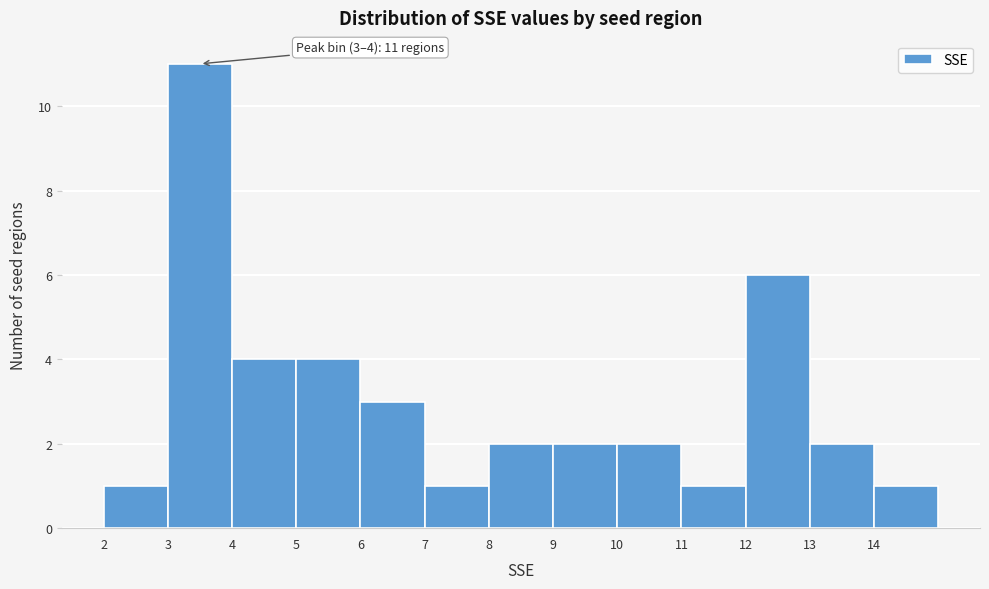

Over which range of the x-axis is the bar tallest?

3 to 4